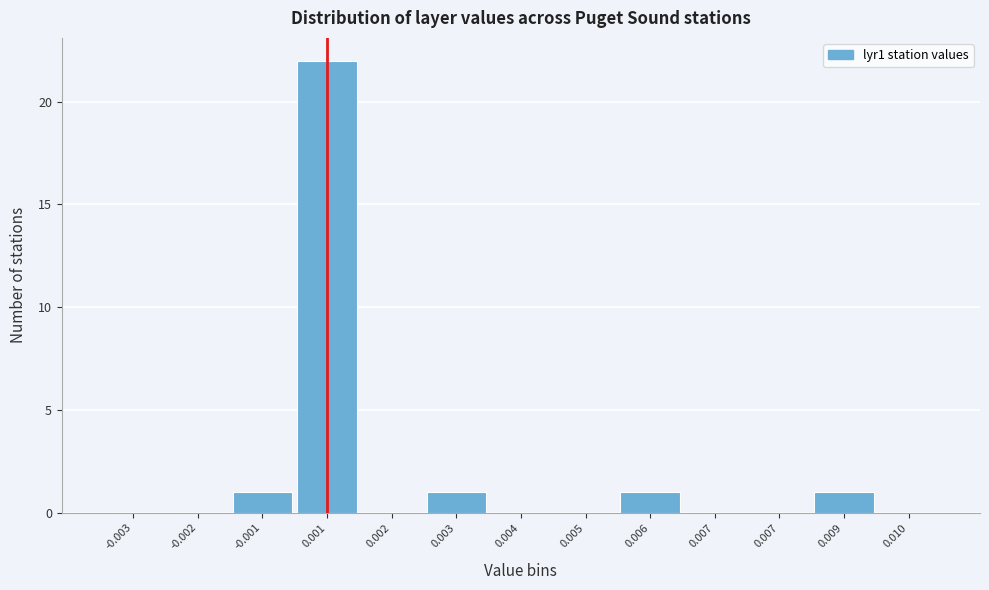

Count the number of categories in the chart.

13